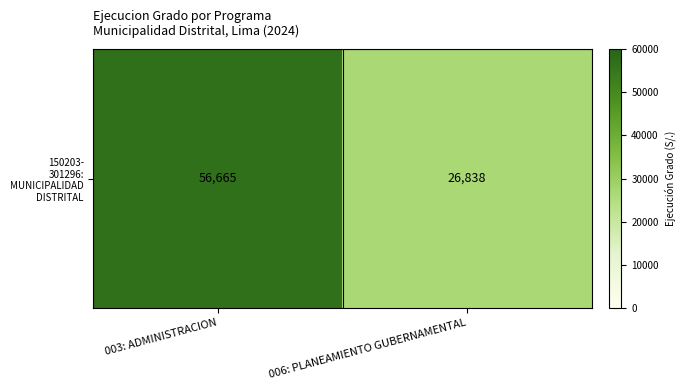

Reading left to right, what are all the values shown in this chart?

56665	26838